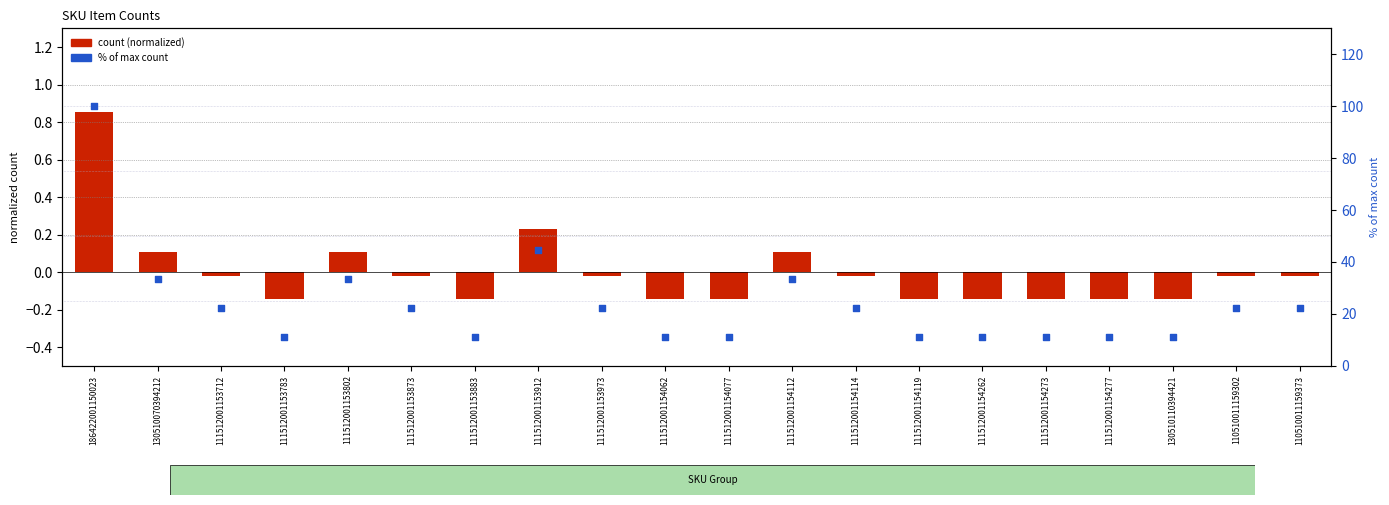

Which series contains the lowest Y value?

count (normalized)